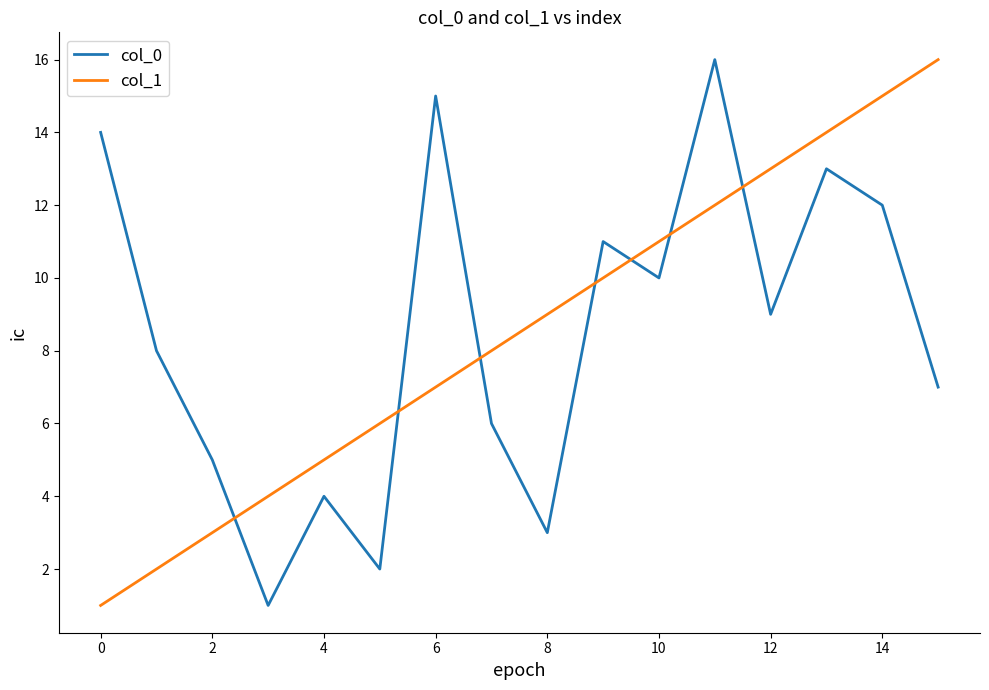

What is the difference between the maximum and minimum values in the col_0 series?

15